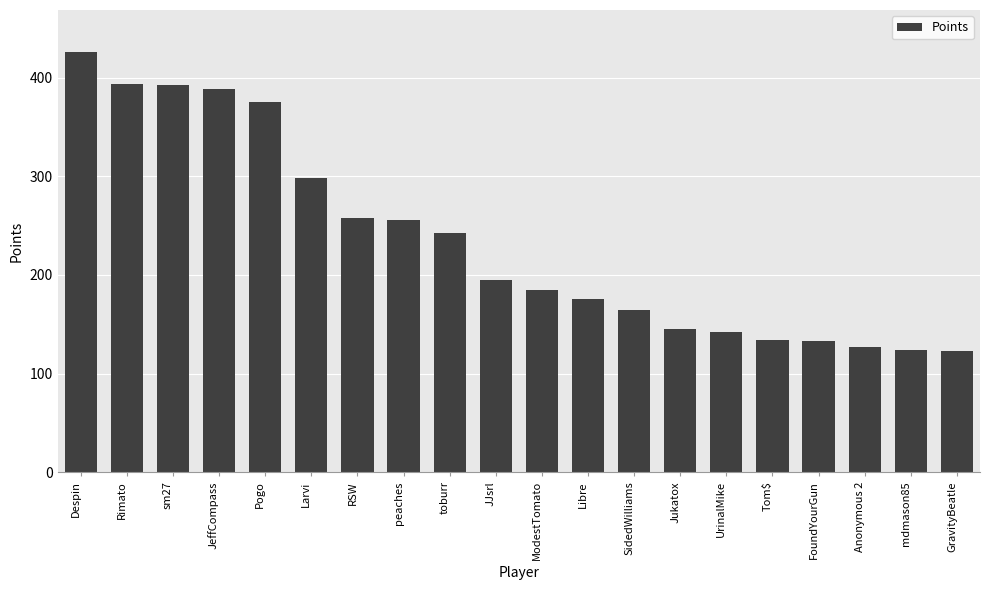

What is the label of the 4th bar from the right?

FoundYourGun